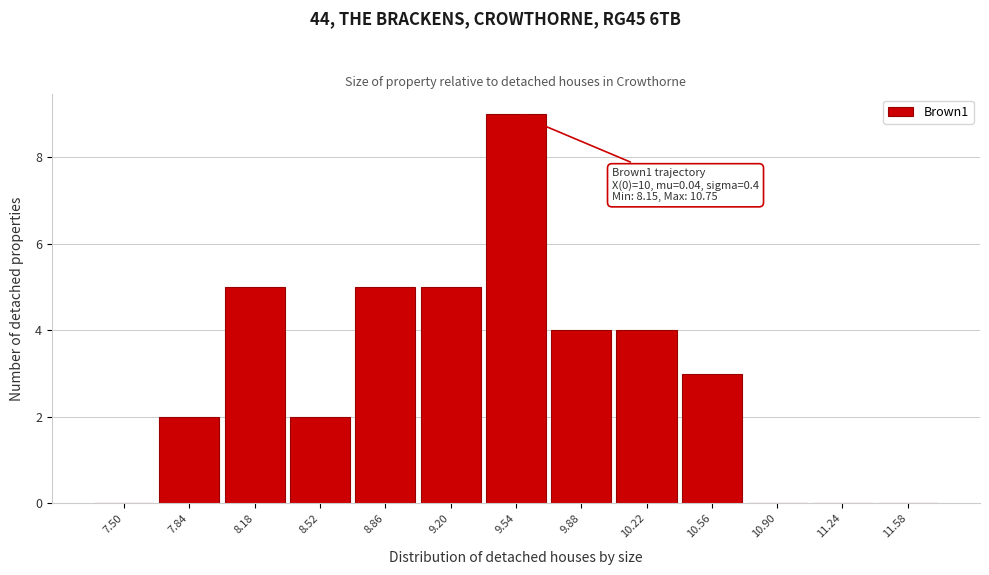

Reading left to right, what are all the values shown in this chart?

7.50=0	7.84=2	8.18=5	8.52=2	8.86=5	9.20=5	9.54=9	9.88=4	10.22=4	10.56=3	10.90=0	11.24=0	11.58=0